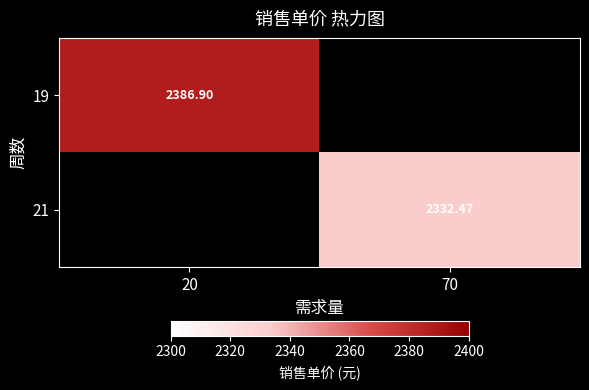

The 19 series shows 2386.9 at 20. True or false?

True